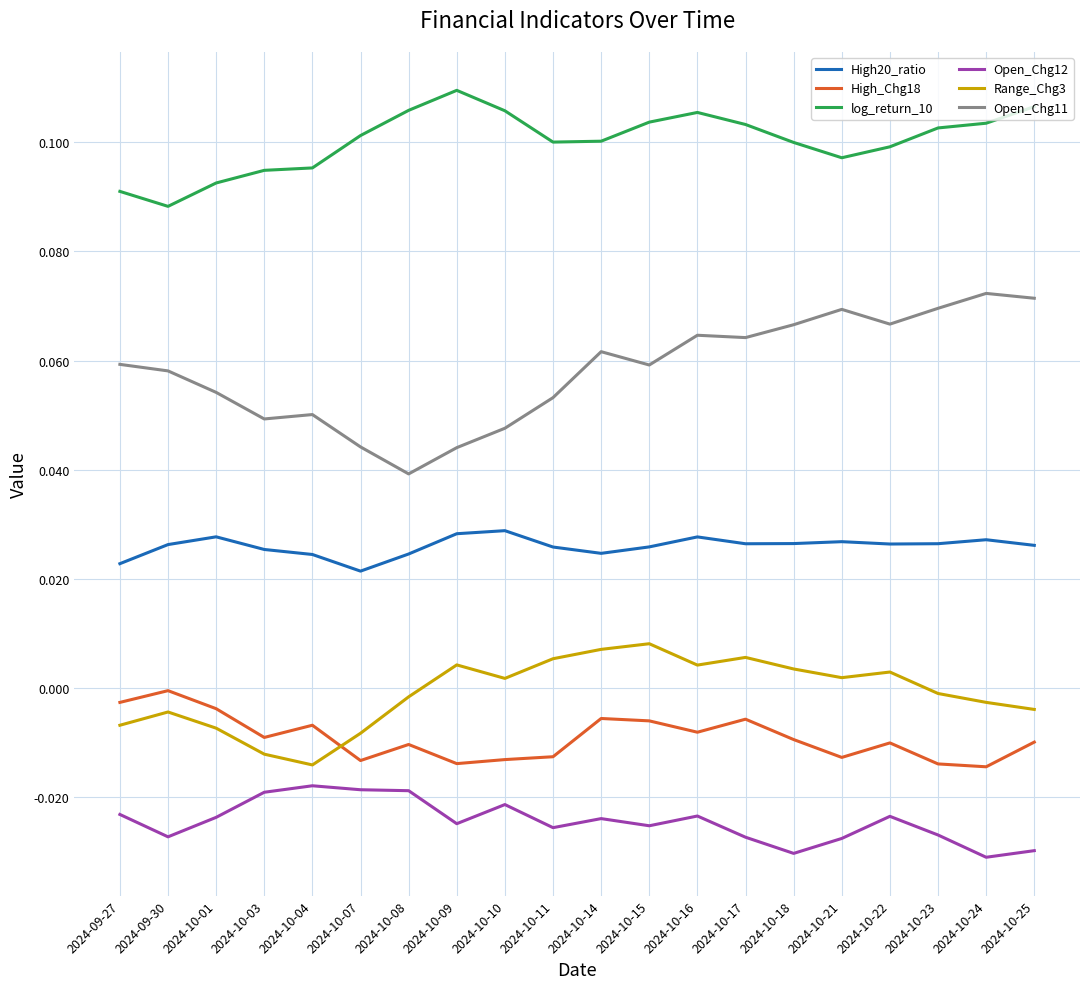

Where is High_Chg18 nearest to the value 0?

2024-09-30